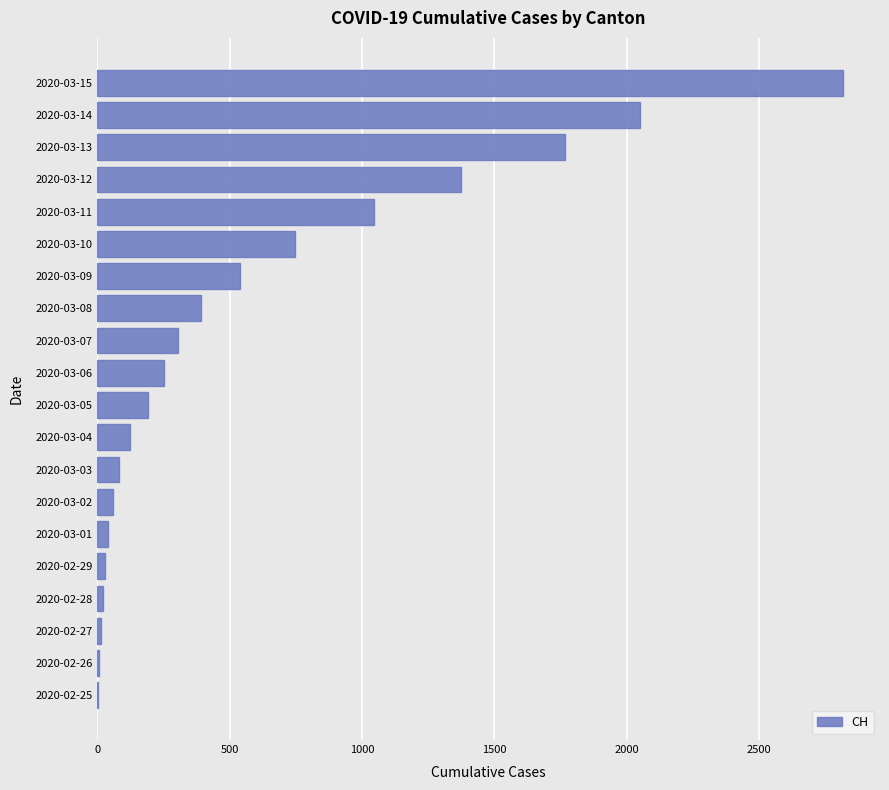

What is the sum of all values?

11863